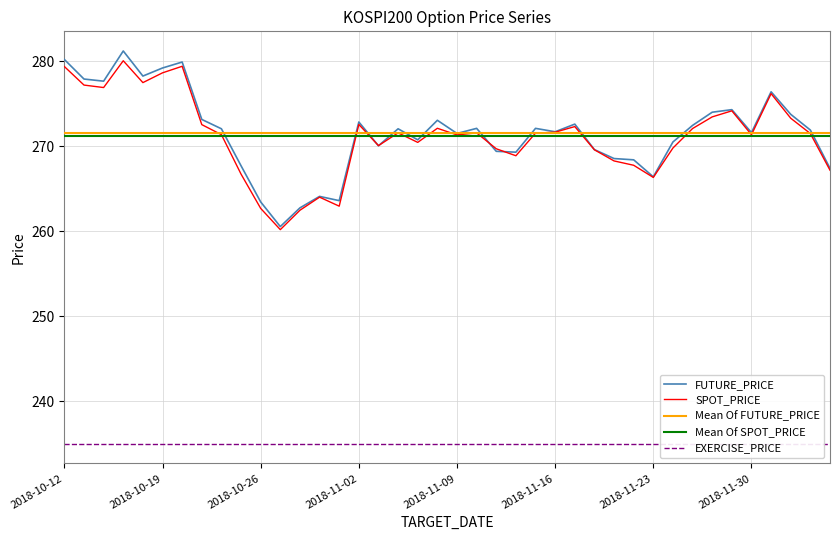

The value of FUTURE_PRICE at 2018-11-05 is 270.1. True or false?

True